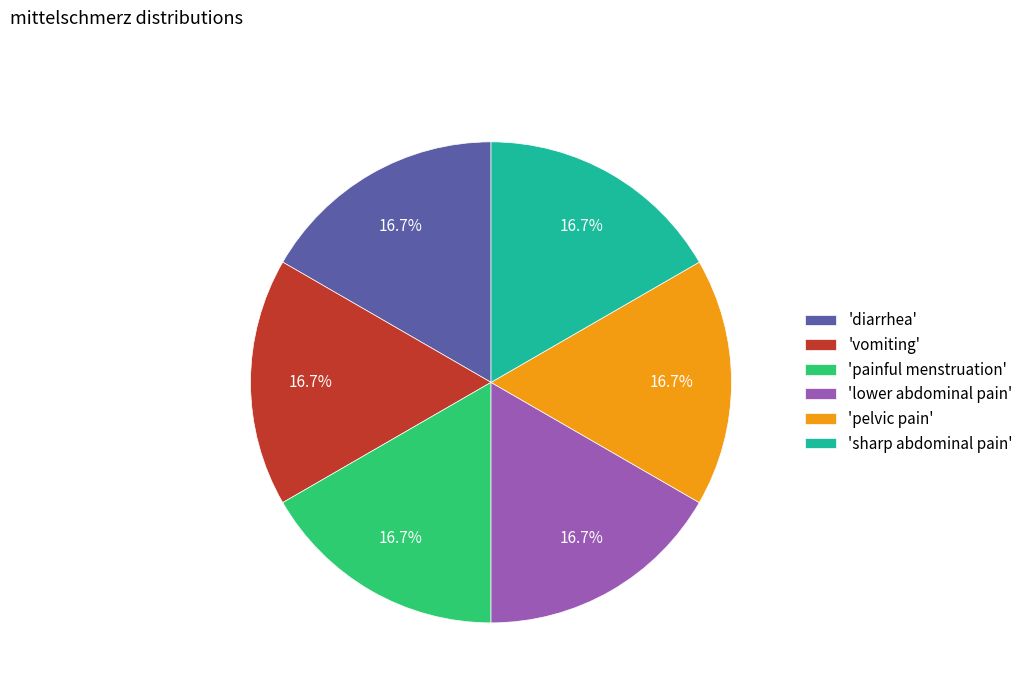

To the nearest percent, what is the average slice percentage?

17%